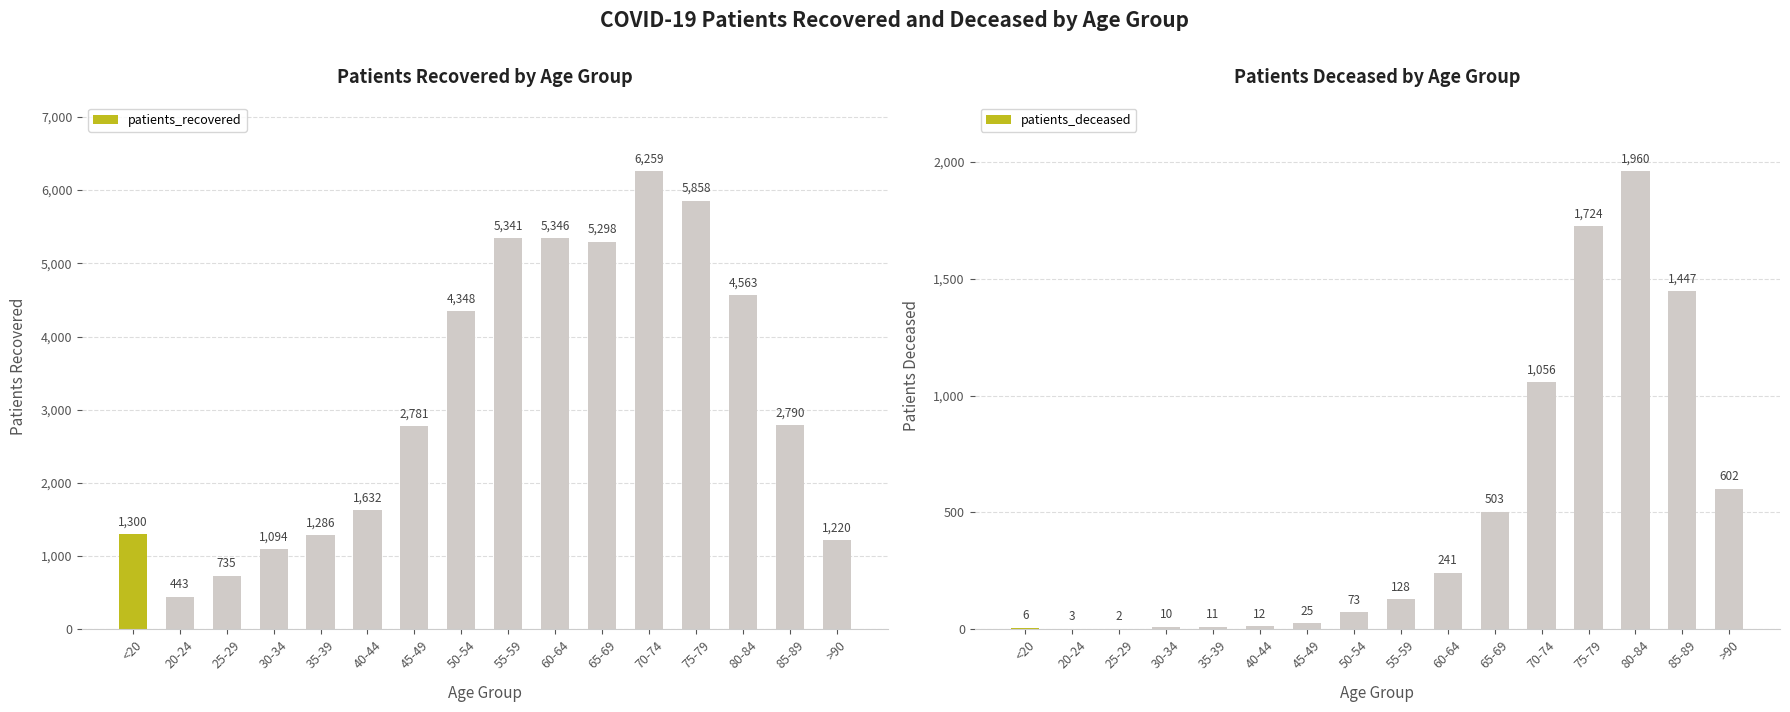

What is the label of the 6th bar from the right?

65-69